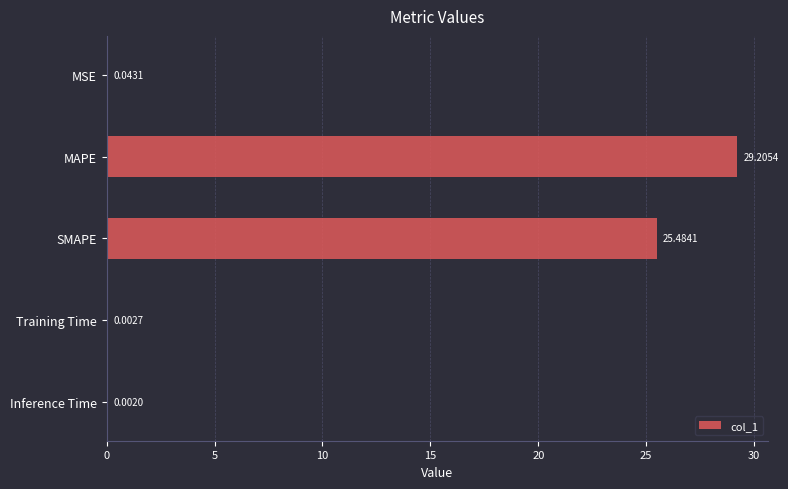

What is the average value?

10.9